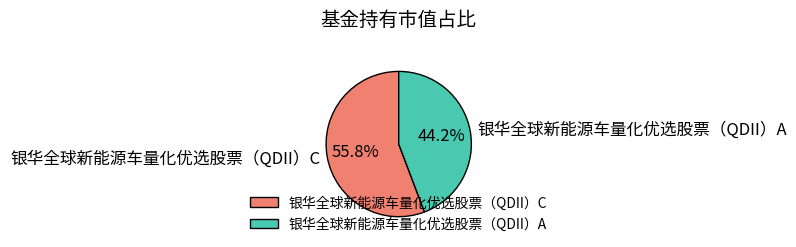

What portion of the pie excludes 银华全球新能源车量化优选股票（QDII）A?

55.8%